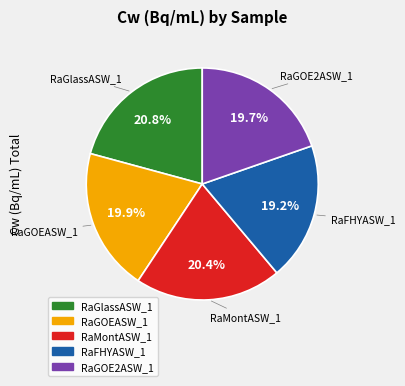

How much of the chart is everything except RaFHYASW_1?

80.8%